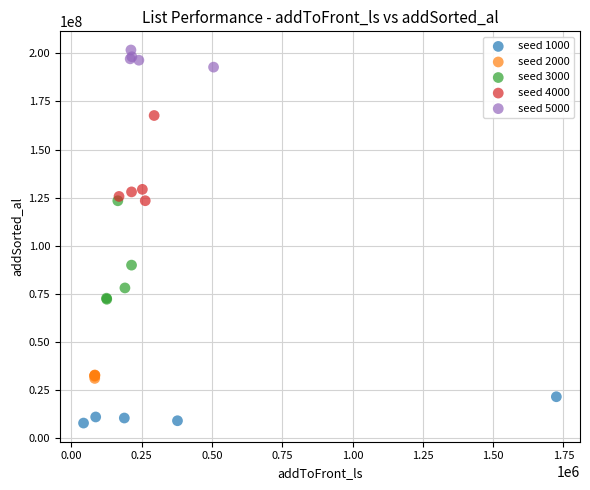

Which series contains the lowest Y value?

seed 1000